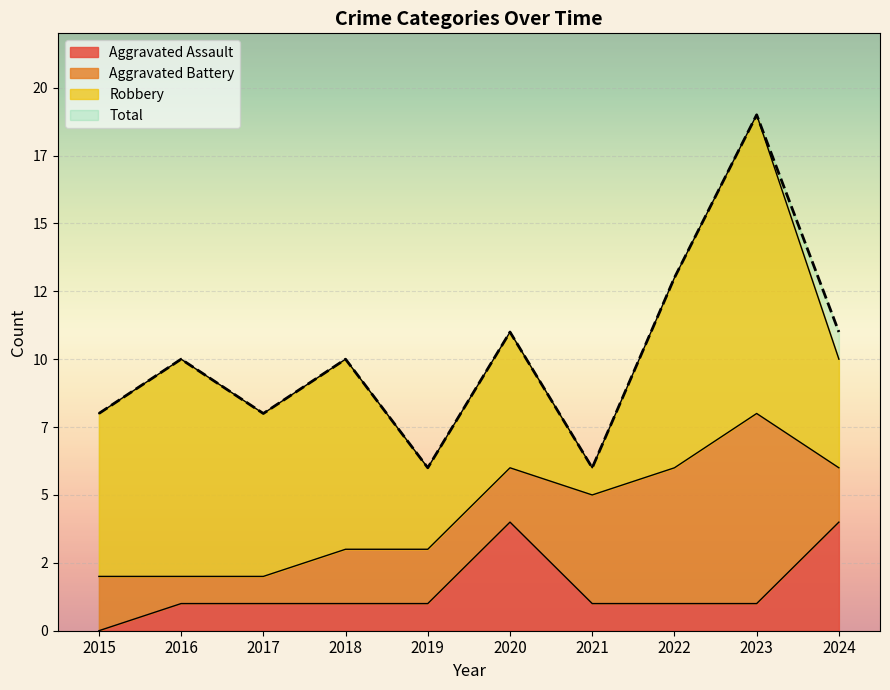

True or false: Total and Aggravated Assault cross at least once.

False